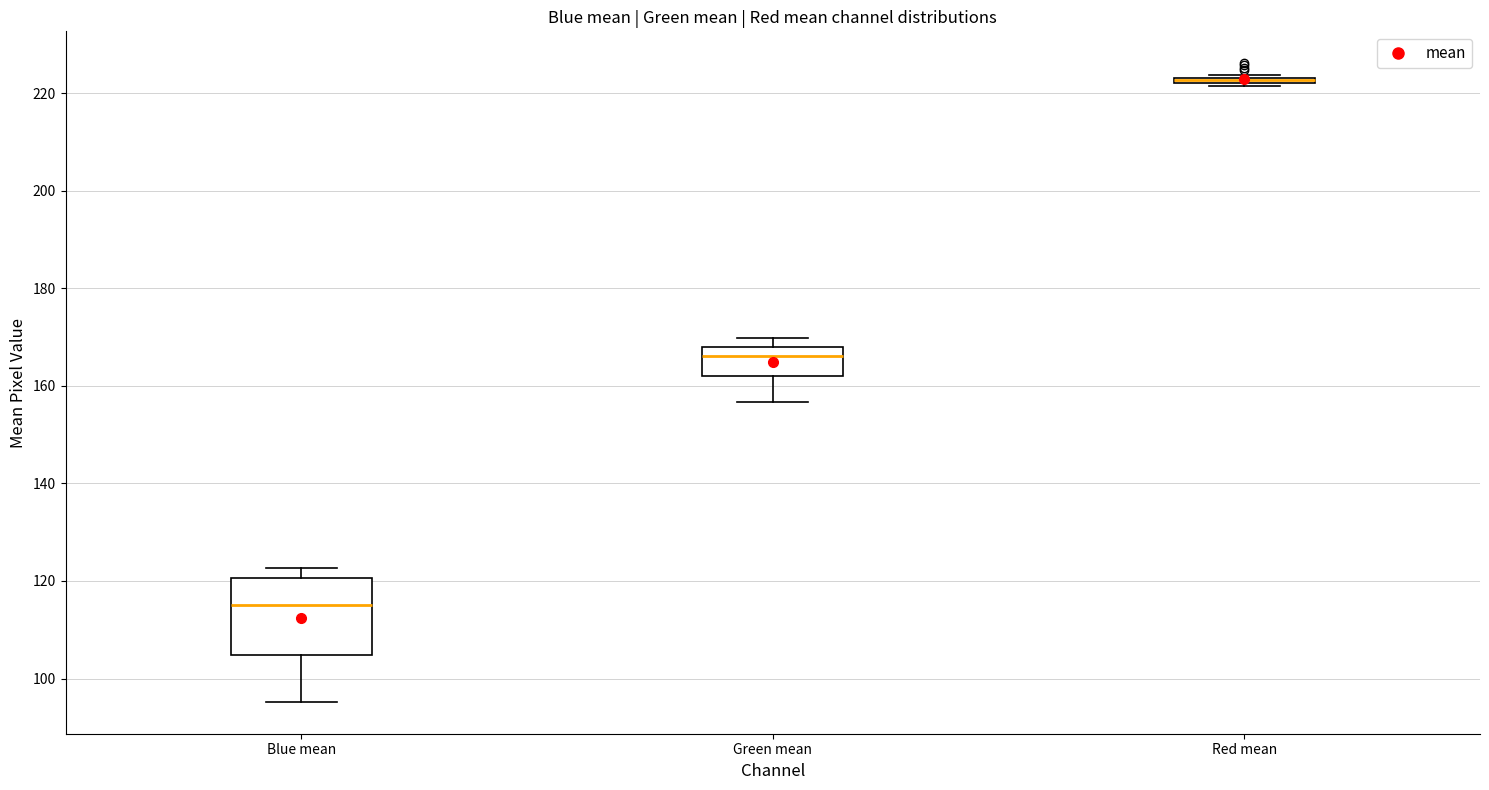

Comparing the boxes themselves (not the whiskers), which one is the tallest?

Blue mean